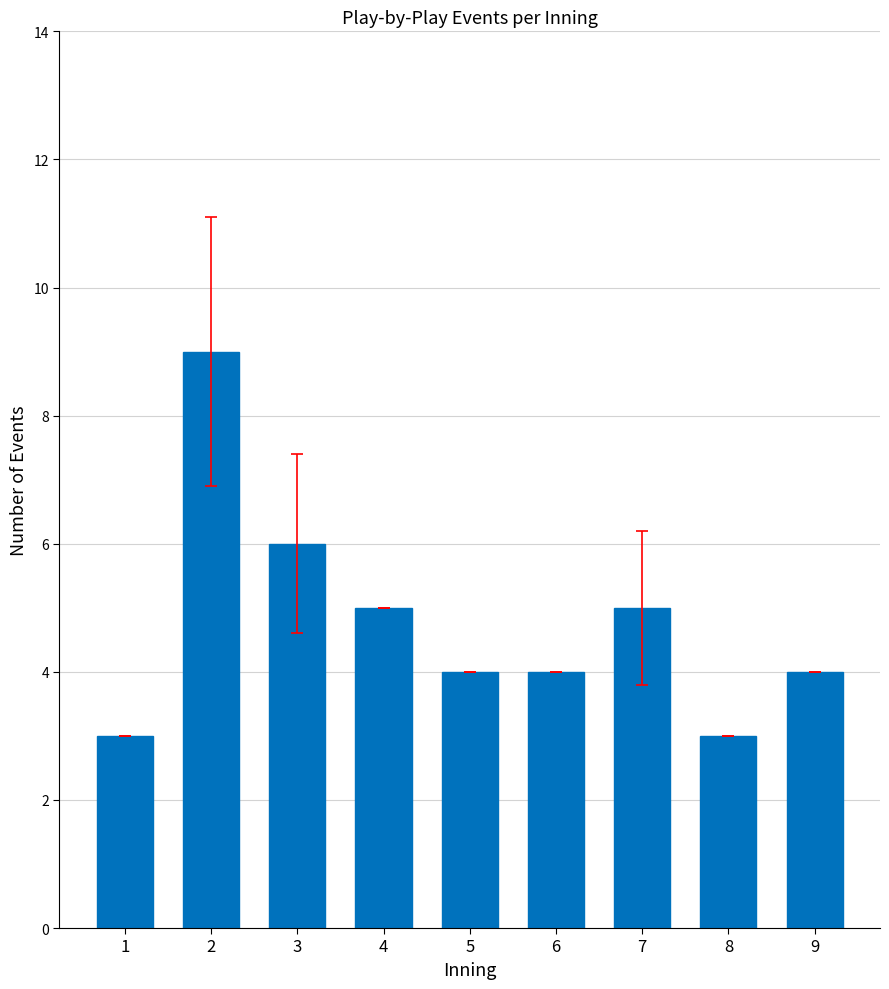

At which label does the data first exceed 4?

2